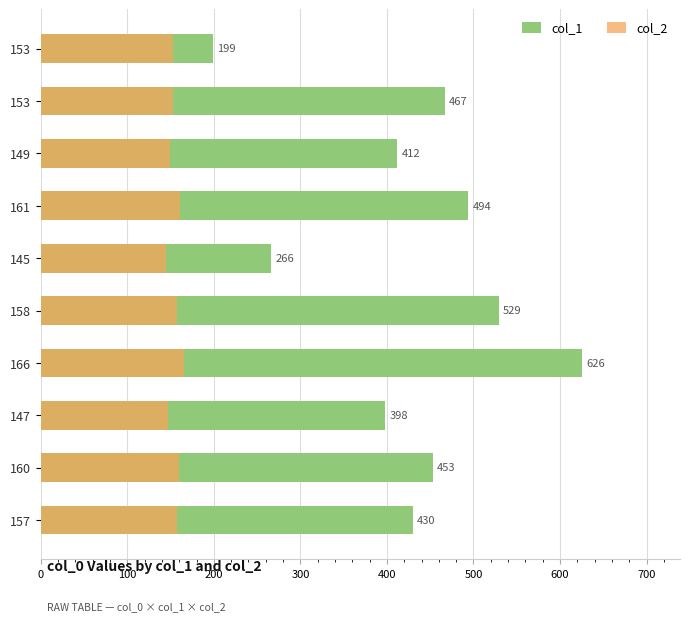

How many data points in col_1 are less than 453?

5